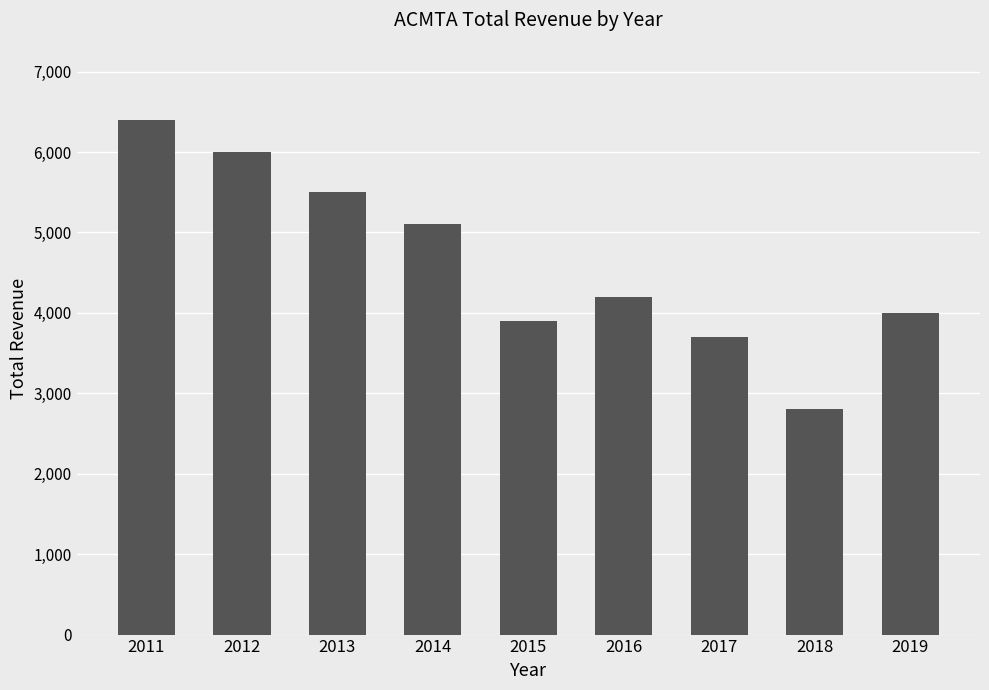

Which has a higher value, 2013 or 2016?

2013